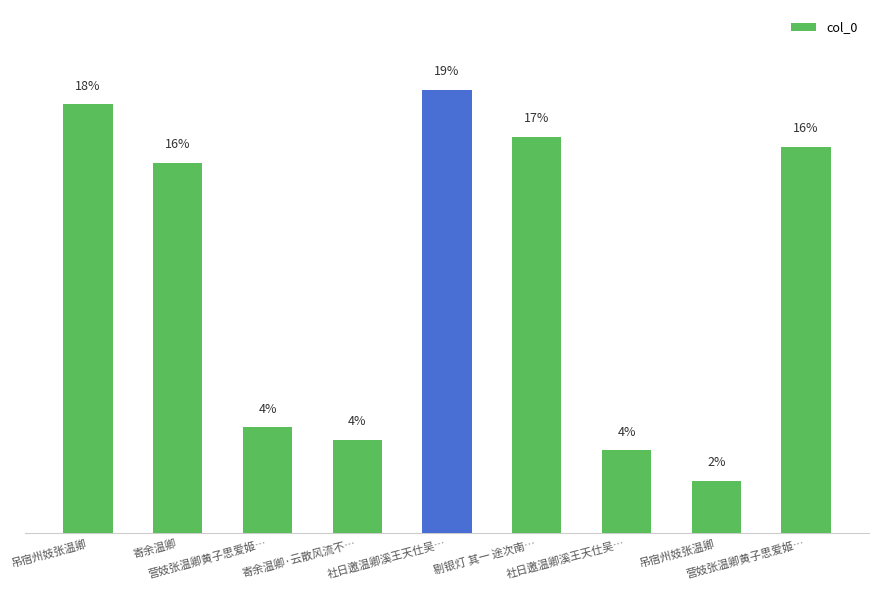

How many data points does each series have?

9